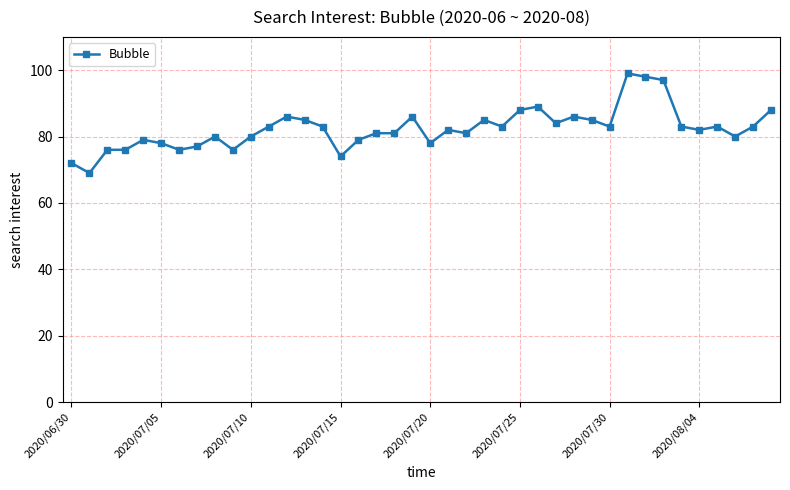

What is the difference between the maximum and minimum values?

30